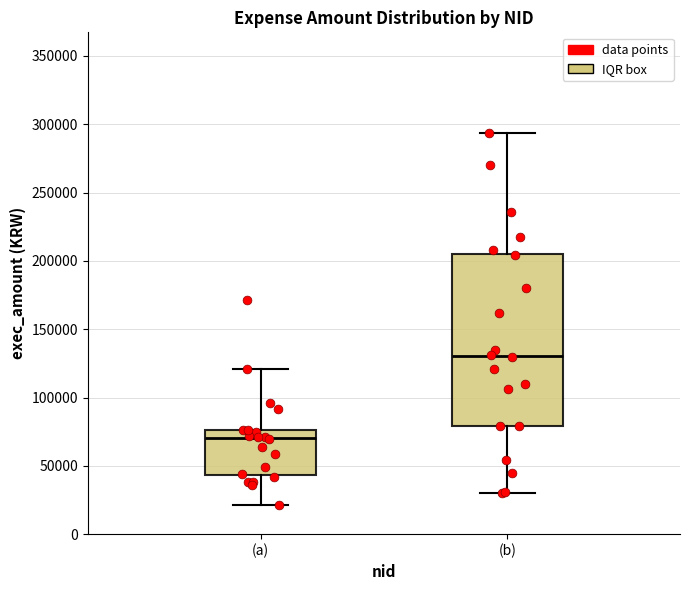

Which box's median line is the highest?

(b)